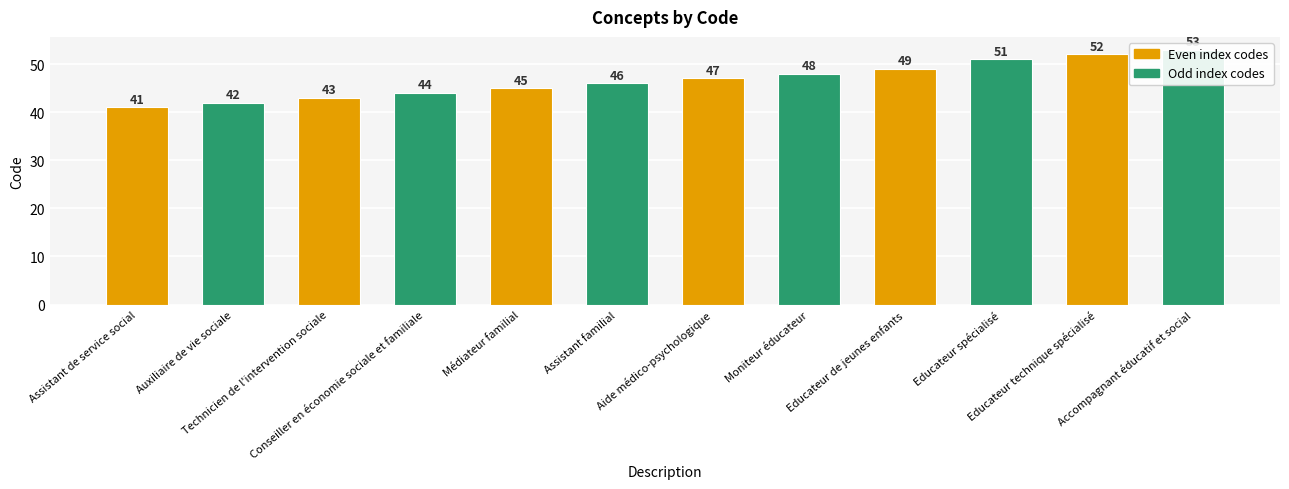

What value does the data have at Accompagnant éducatif et social?

53